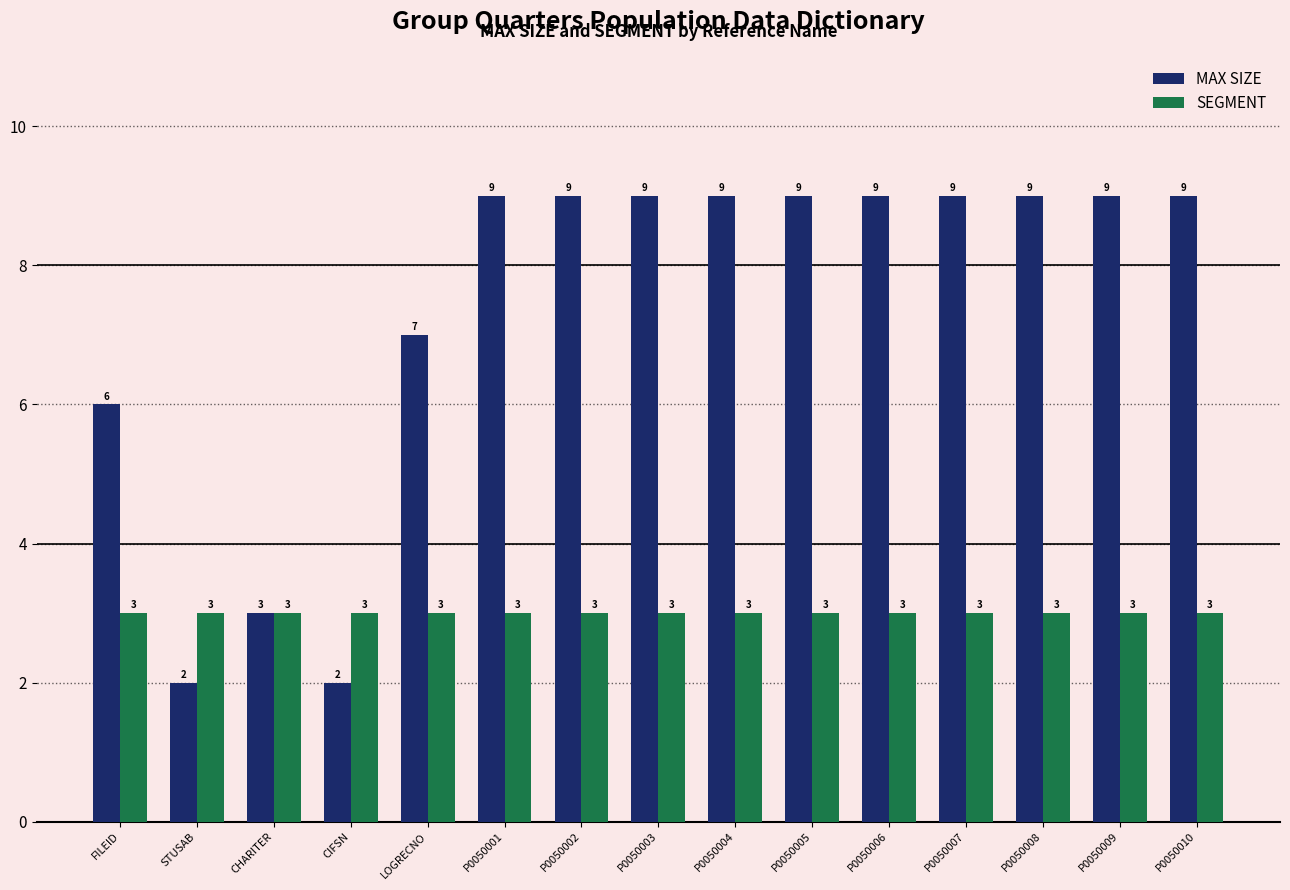

Does the chart contain any negative values?

No